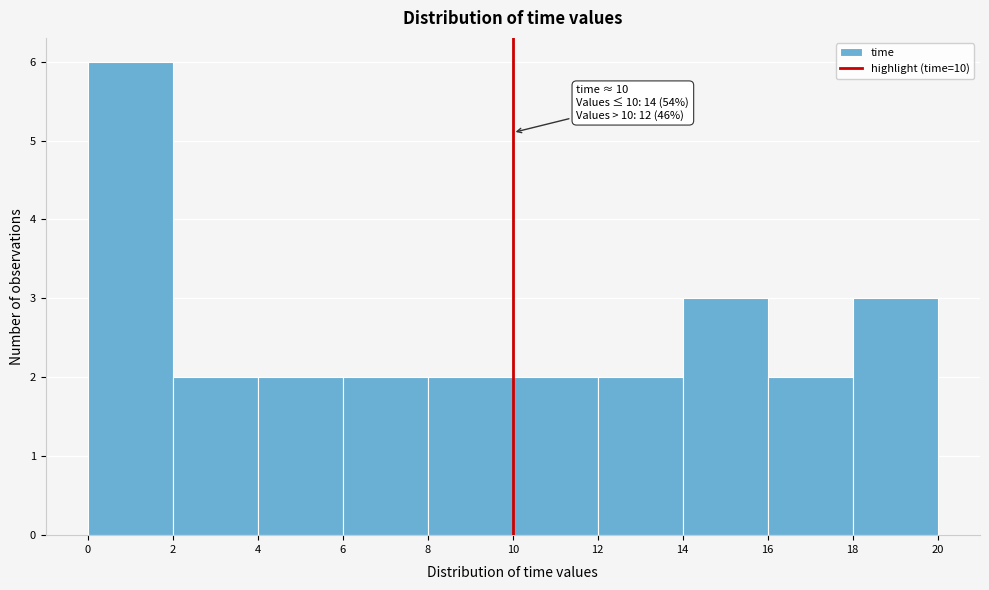

Over which range of the x-axis is the bar tallest?

0 to 2